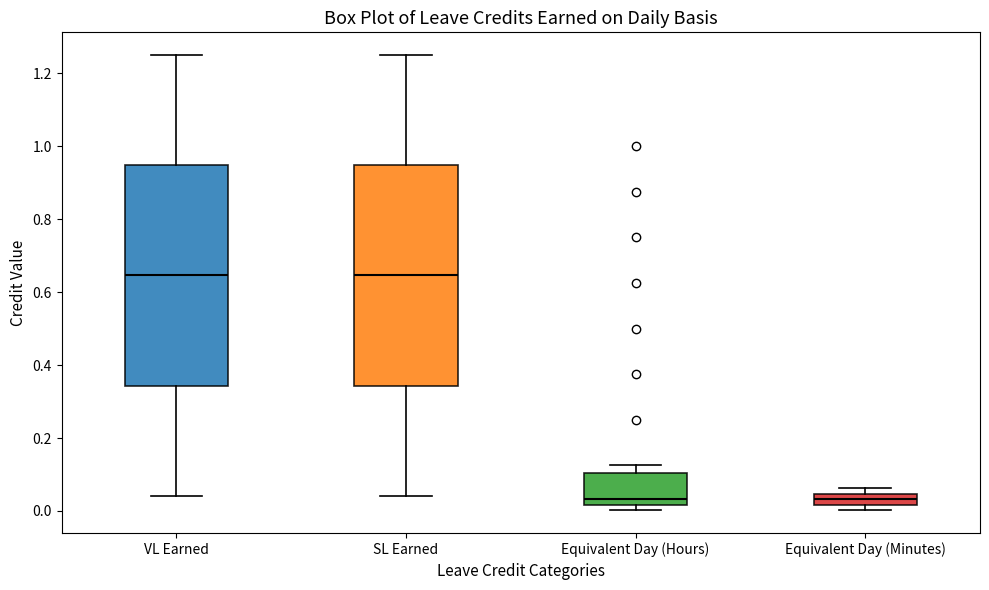

Reading left to right, read every box against the y-axis: the position of its median line, the range the box covers, and the ends of its whiskers. The values are not printed on the chart, so give them approximately, as read against the axis.

VL Earned: median 0.64, box 0.34 to 0.94, whiskers 0.04 to 1.26
SL Earned: median 0.64, box 0.34 to 0.94, whiskers 0.04 to 1.26
Equivalent Day (Hours): median 0.04, box 0.02 to 0.10, whiskers 0.00 to 0.12
Equivalent Day (Minutes): median 0.04 (inside the box), box 0.02 to 0.04, whiskers 0.00 to 0.06